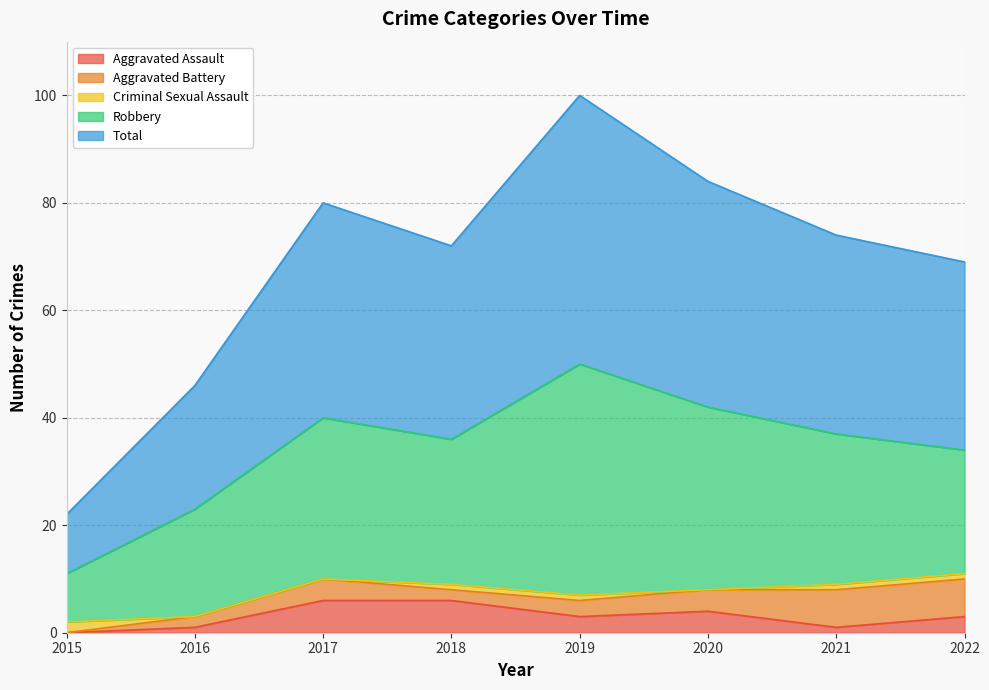

How many interior local valleys does the Total series have?

1